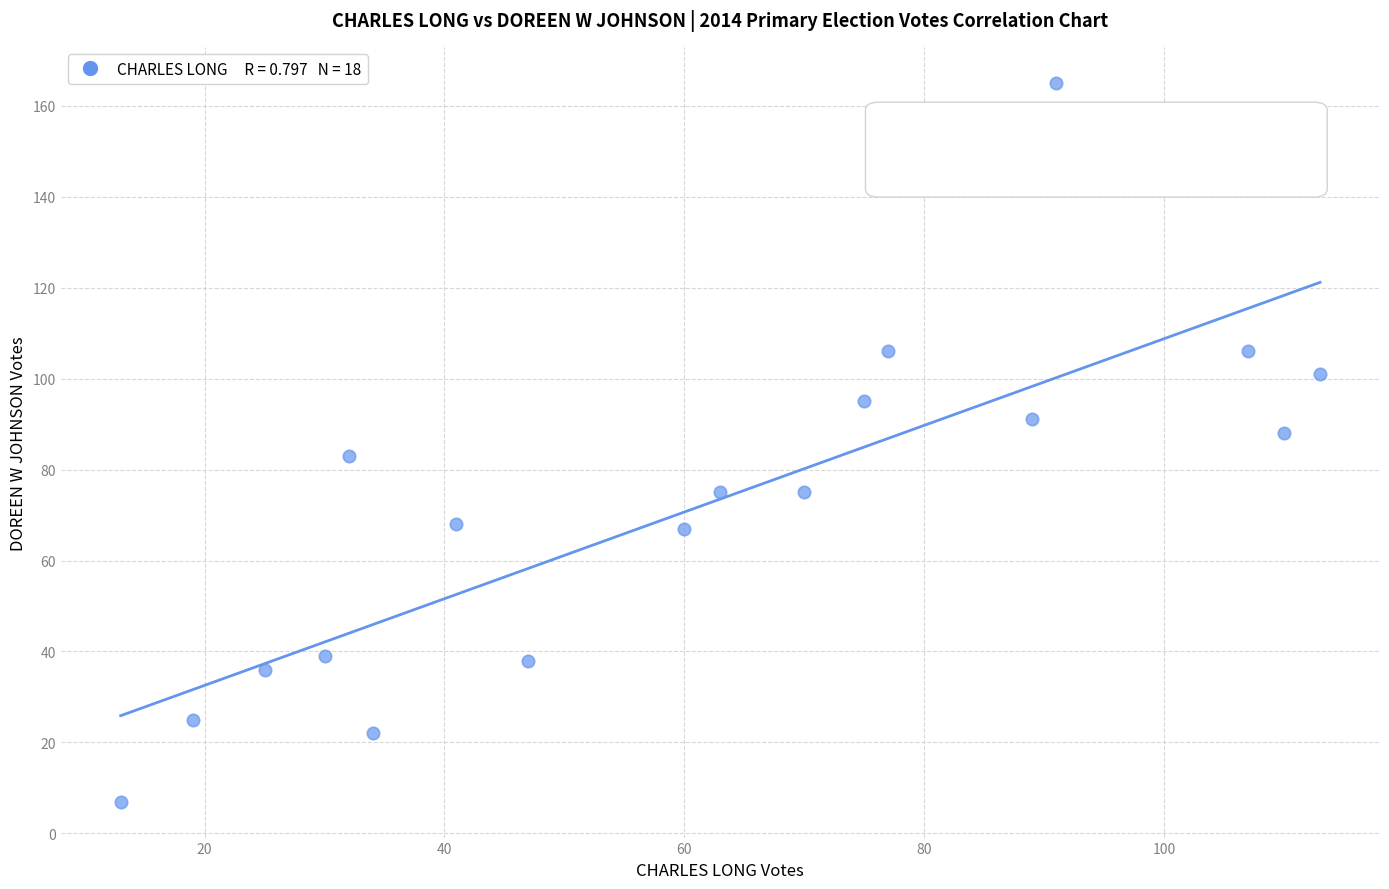

What is the range of Y values (max minus min)?

158